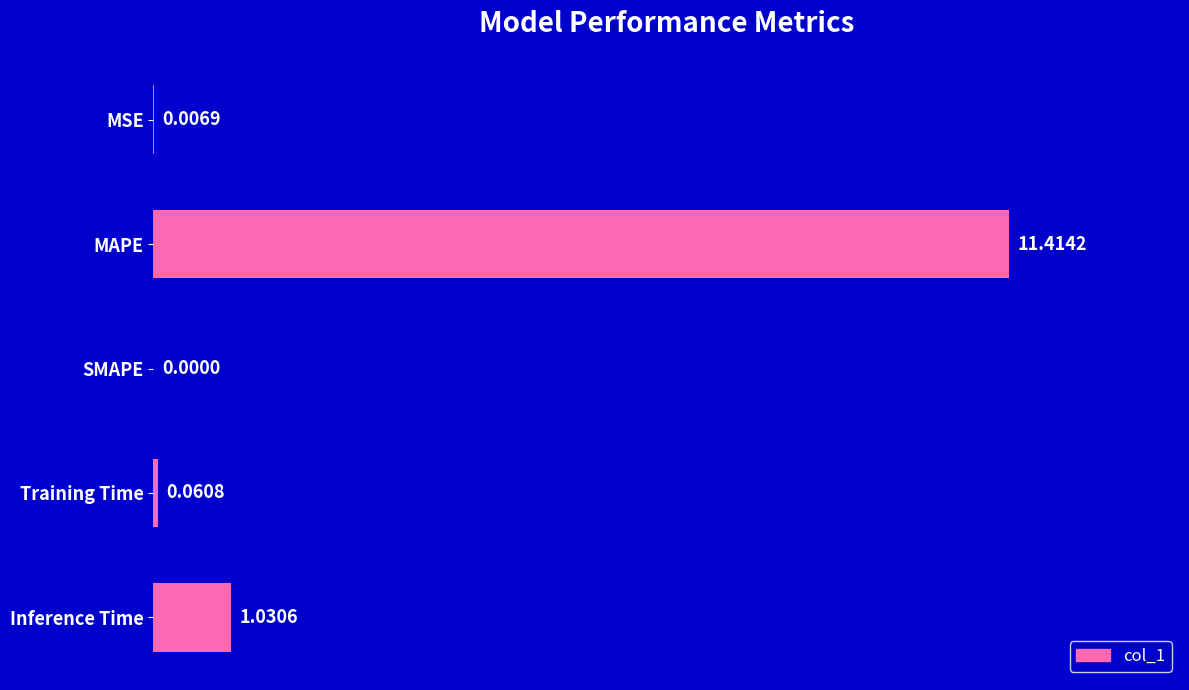

What is the sum of all values?

12.5